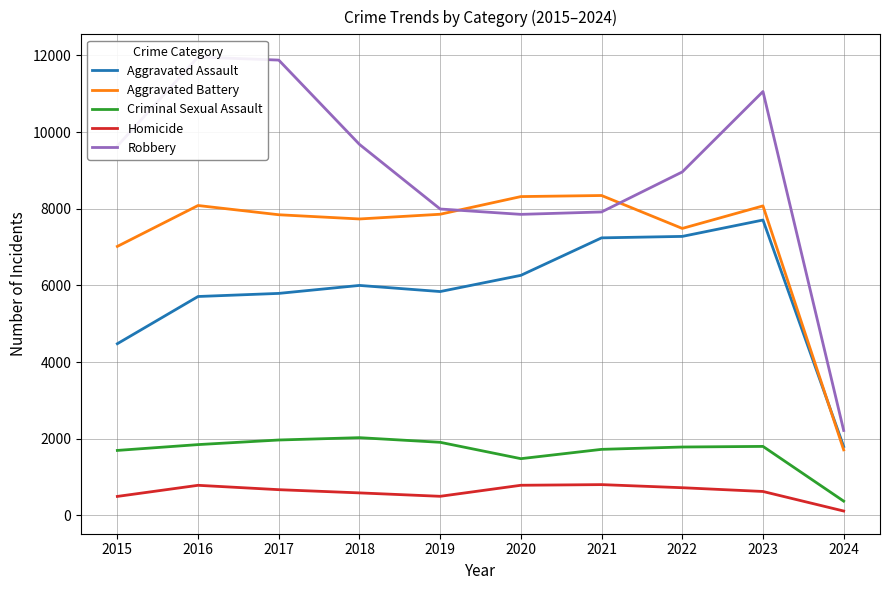

What is the approximate value of Robbery at 2017, to the nearest 50?

11900